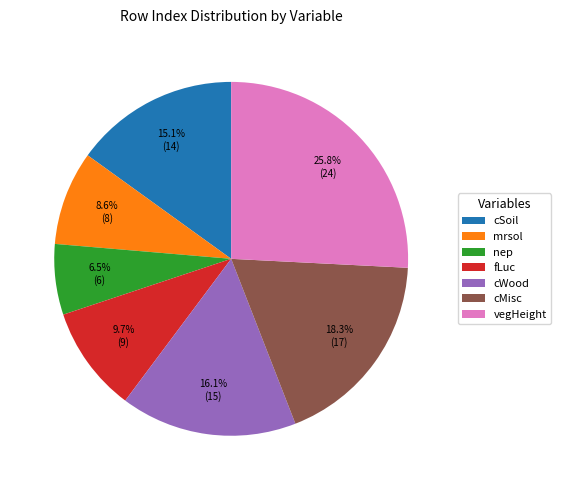

Is there any slice that represents more than half of the pie?

No